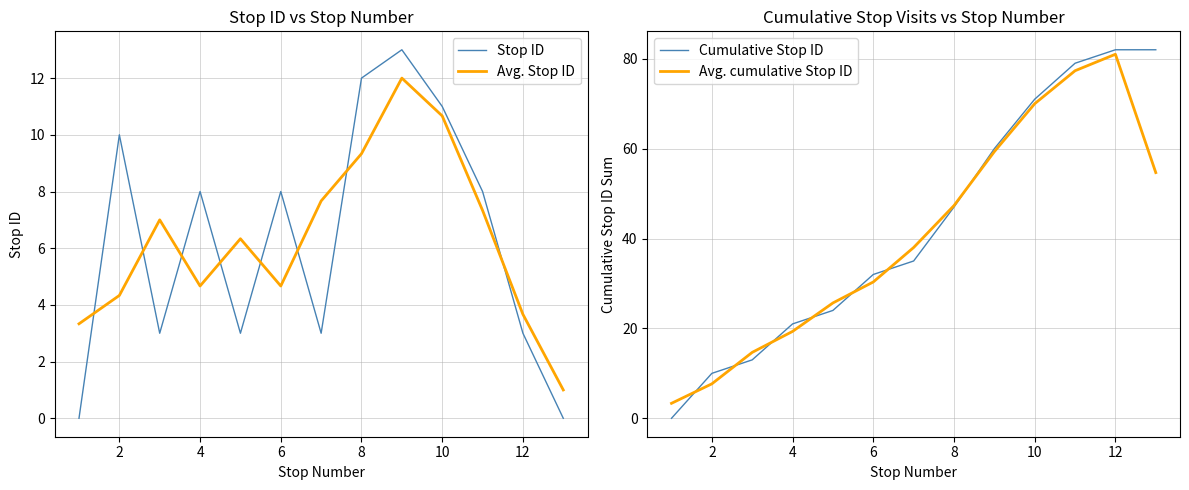

What is the sum of all Stop ID values?

82.0